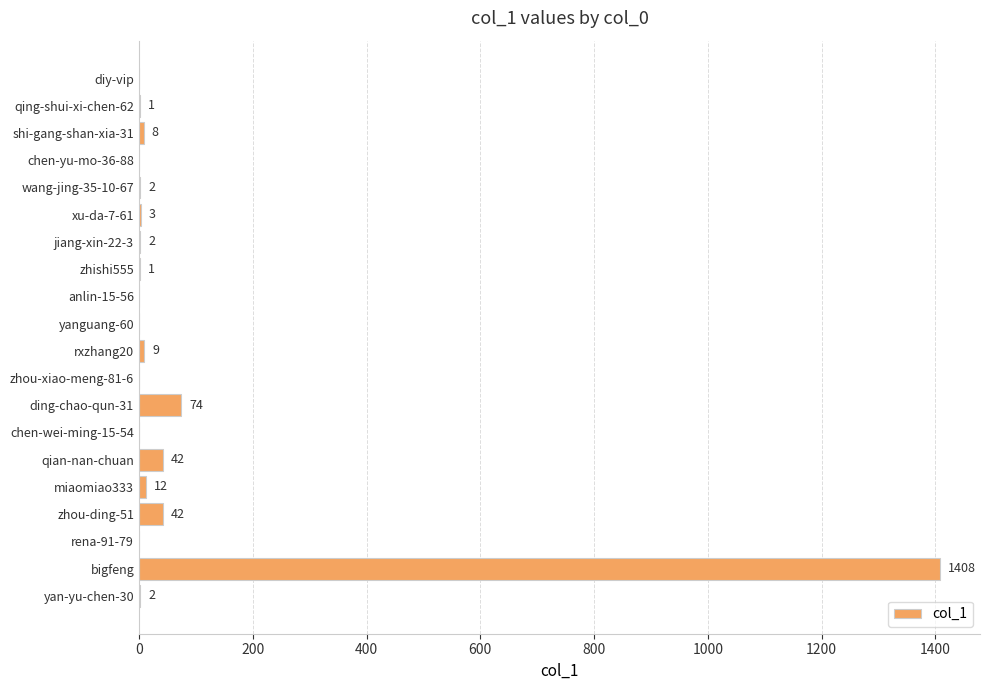

Where is the data nearest to the value 704?

ding-chao-qun-31